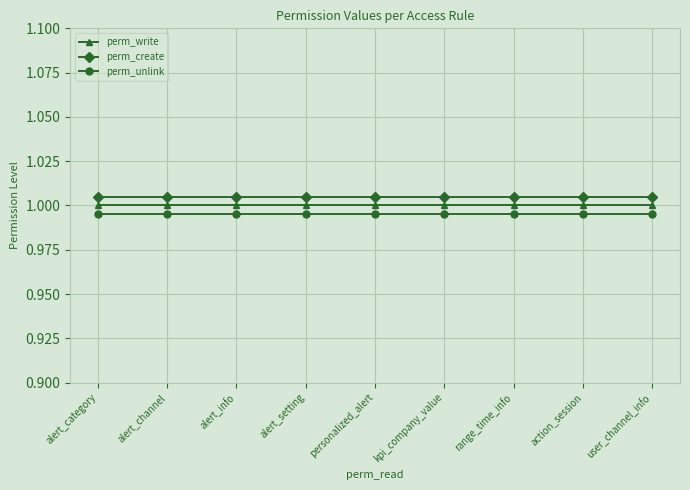

What position from the right is range_time_info?

3